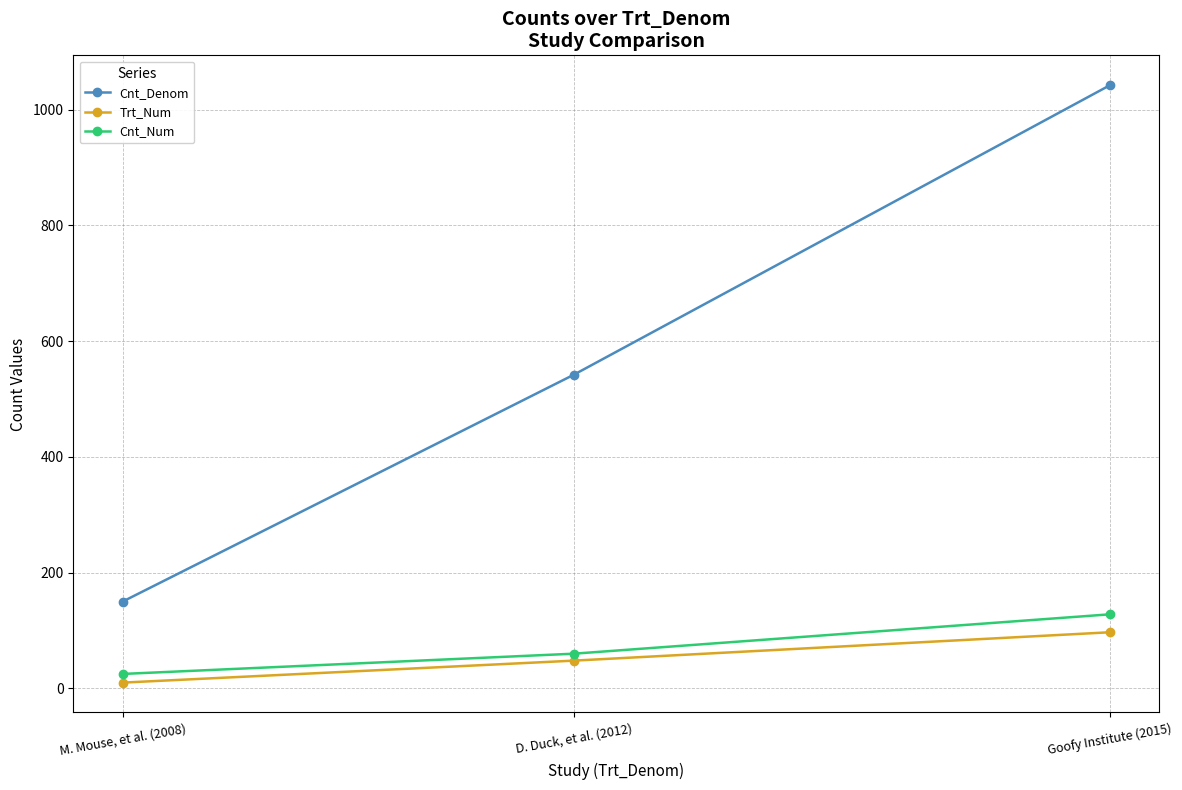

Which series changed the most between M. Mouse, et al. (2008) and Goofy Institute (2015)?

Cnt_Denom